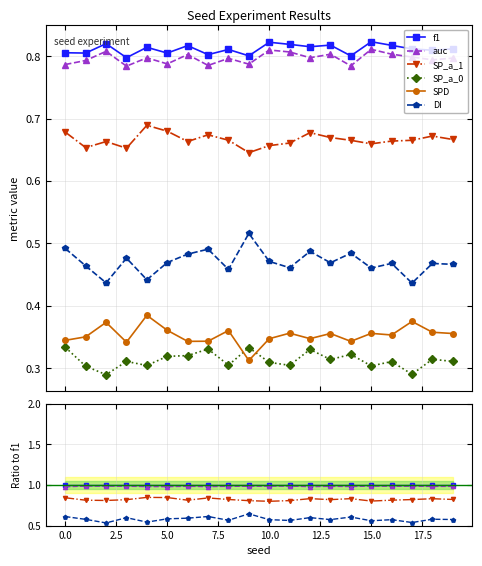

True or false: auc and SPD intersect in this chart.

False